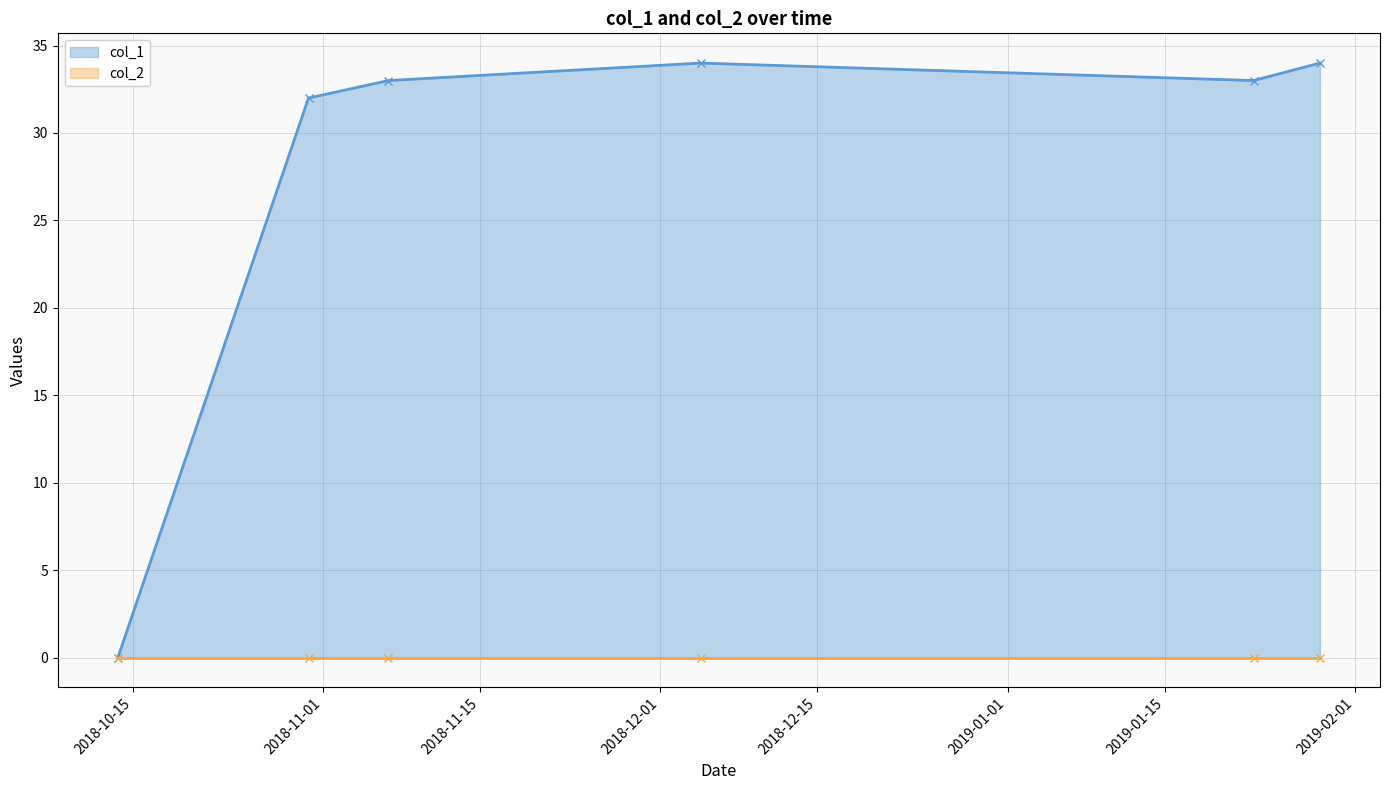

Reading left to right, transcribe all the data shown in this chart.

col_1: 0	32	33	34	33	34
col_2: 0	0	0	0	0	0